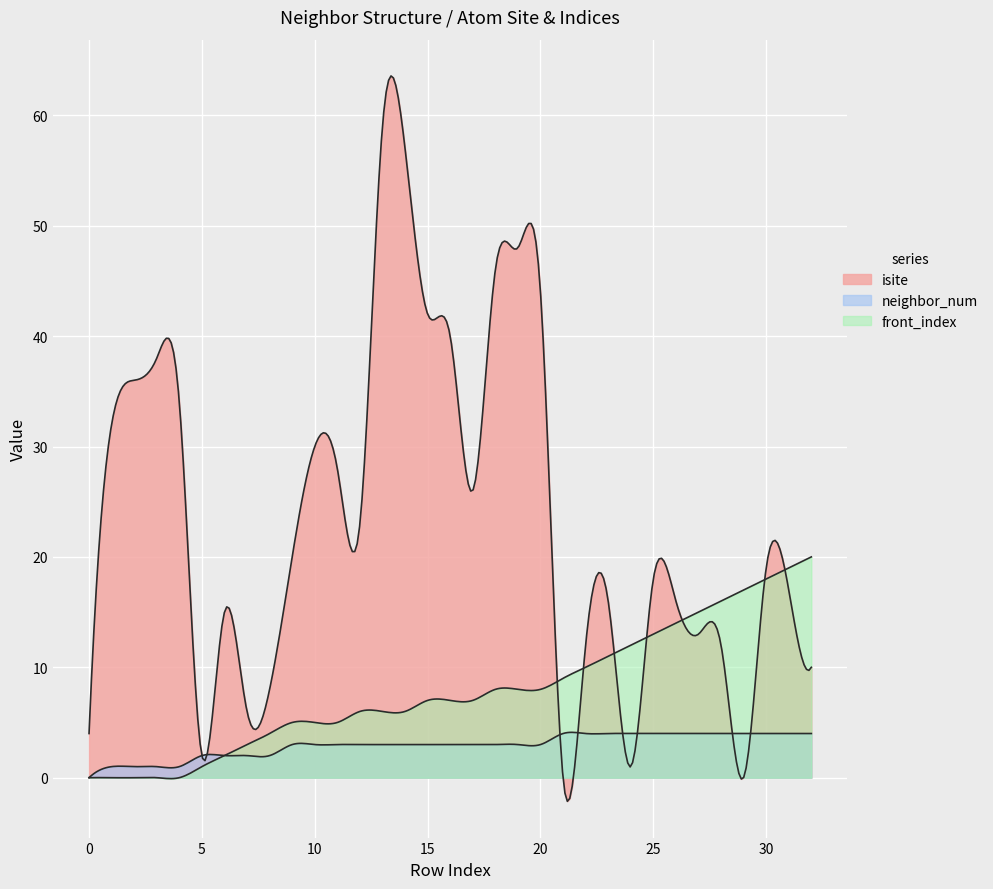

True or false: front_index has more than 2 interior local peaks.

False